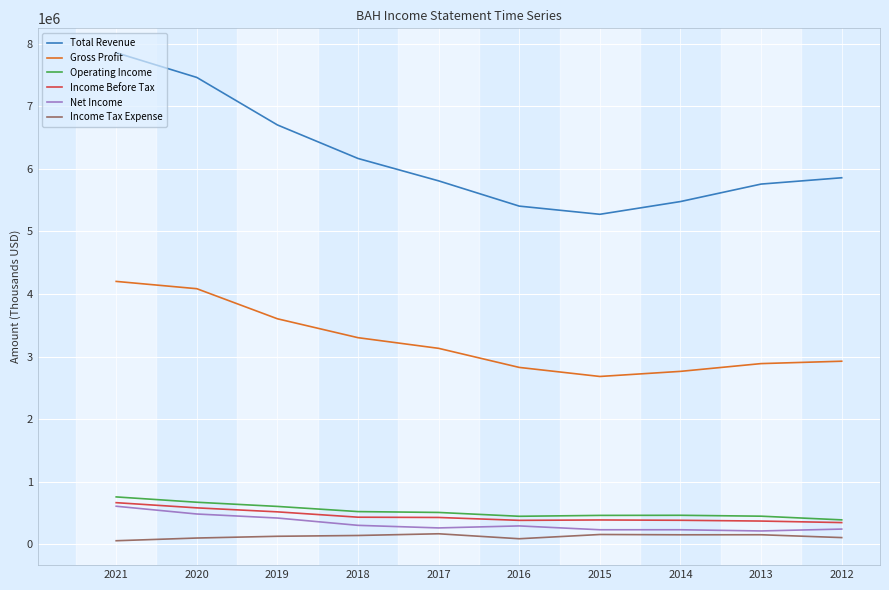

What is the minimum value for Net Income?

210000